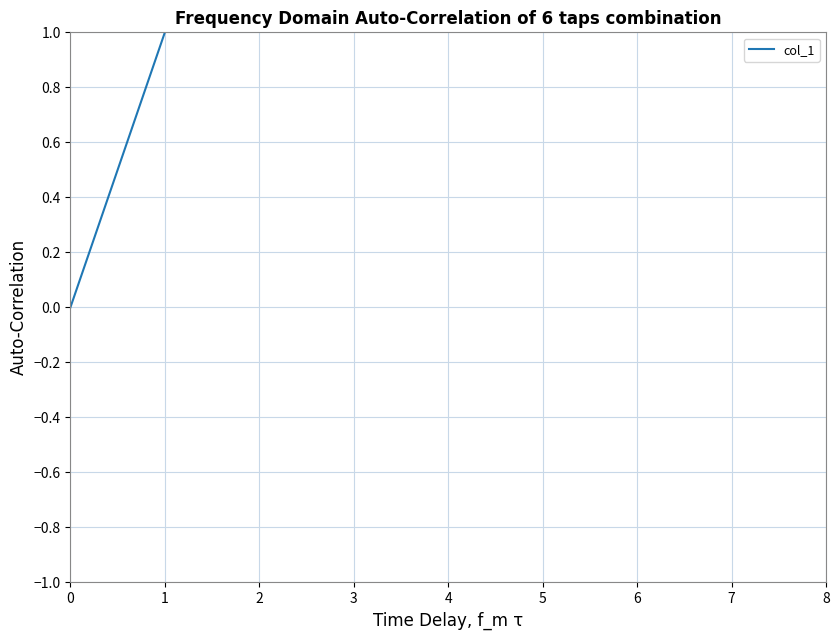

True or false: the data shows 2 at 7.

False